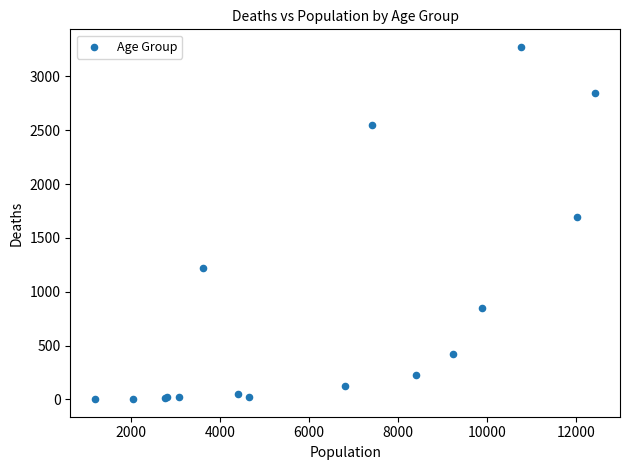

What Y value in the scatter plot is closest to 1638?

1690